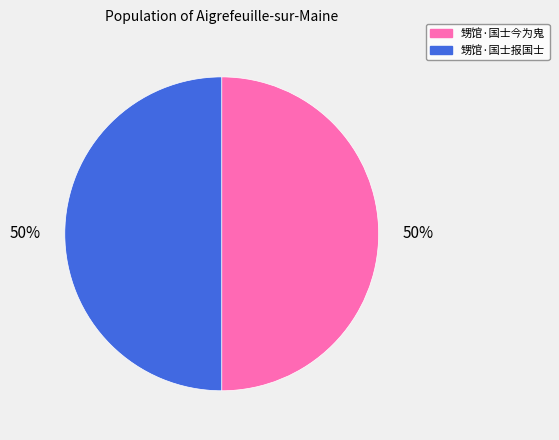

To the nearest percent, what percentage of the pie is 甥馆·国士今为鬼?

50%